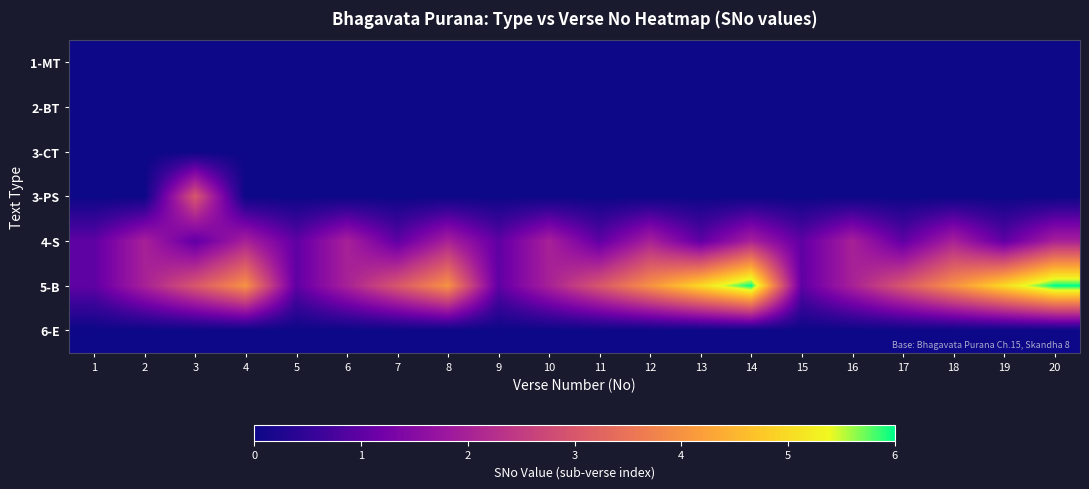

Reading left to right, list all the values displayed in this chart.

1-MT: 1=0	2=0	3=0	4=0	5=0	6=0	7=0	8=0	9=0	10=0	11=0	12=0	13=0	14=0	15=0	16=0	17=0	18=0	19=0	20=0
2-BT: 1=0	2=0	3=0	4=0	5=0	6=0	7=0	8=0	9=0	10=0	11=0	12=0	13=0	14=0	15=0	16=0	17=0	18=0	19=0	20=0
3-CT: 1=0	2=0	3=0	4=0	5=0	6=0	7=0	8=0	9=0	10=0	11=0	12=0	13=0	14=0	15=0	16=0	17=0	18=0	19=0	20=0
3-PS: 1=0	2=0	3=3	4=0	5=0	6=0	7=0	8=0	9=0	10=0	11=0	12=0	13=0	14=0	15=0	16=0	17=0	18=0	19=0	20=0
4-S: 1=1	2=2	3=1	4=2	5=1	6=2	7=1	8=2	9=1	10=2	11=1	12=2	13=1	14=2	15=1	16=2	17=1	18=2	19=1	20=2
5-B: 1=1	2=2	3=3	4=4	5=1	6=2	7=3	8=4	9=1	10=2	11=3	12=4	13=5	14=6	15=1	16=2	17=3	18=4	19=5	20=6
6-E: 1=0	2=0	3=0	4=0	5=0	6=0	7=0	8=0	9=0	10=0	11=0	12=0	13=0	14=0	15=0	16=0	17=0	18=0	19=0	20=0